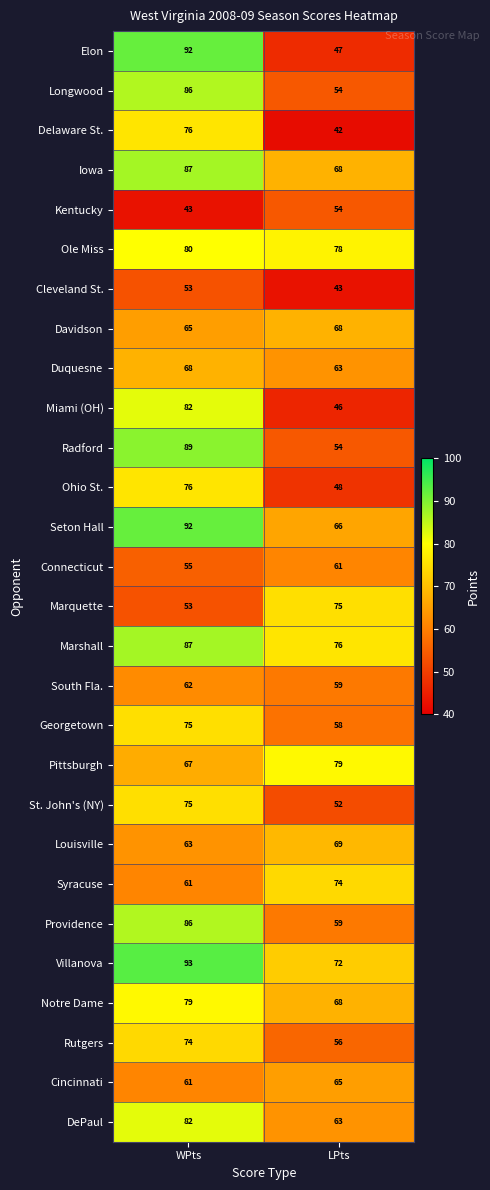

True or false: Louisville has a value of 63 at WPts.

True